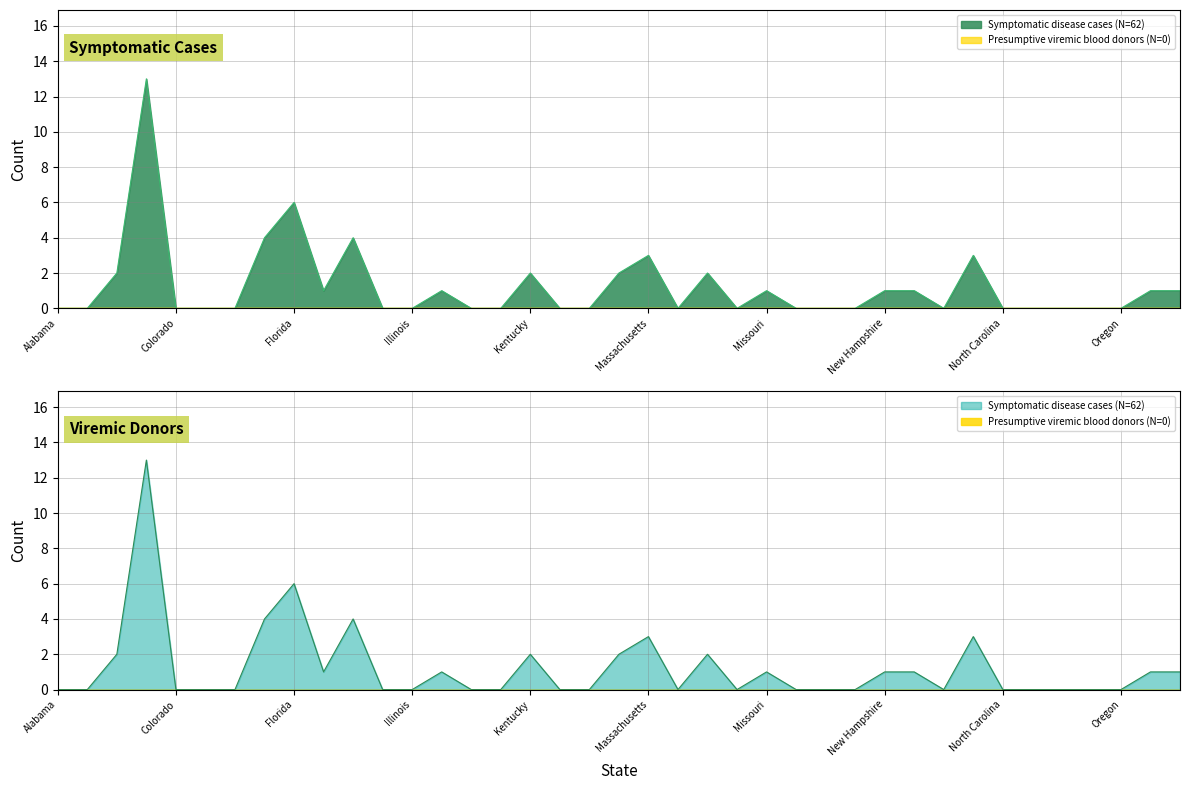

What is the label of the 11th point from the right?

New Hampshire